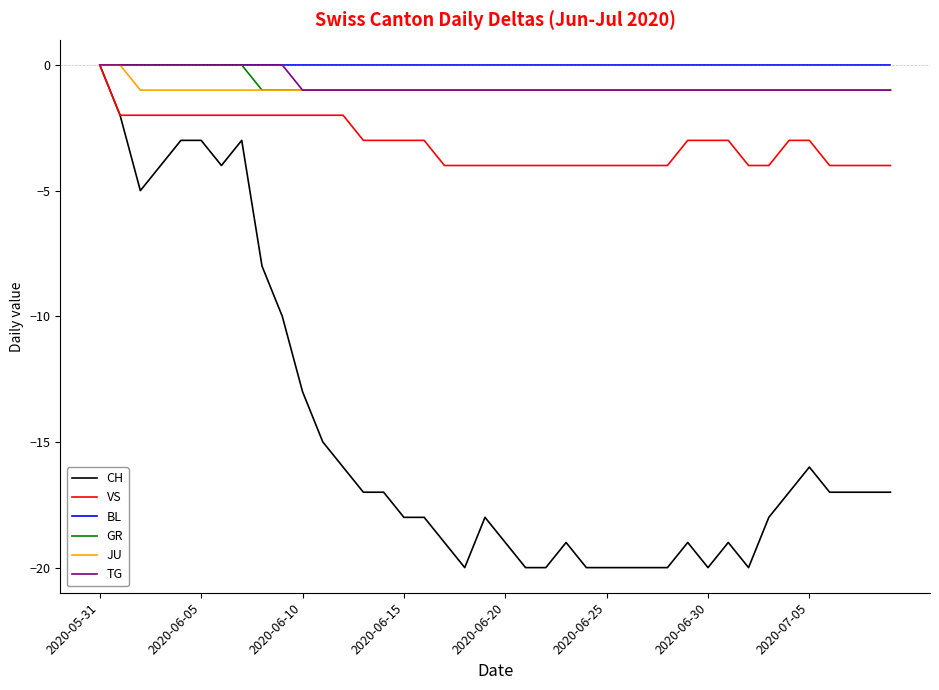

Reading right to left, transcribe all the data shown in this chart.

CH: -17	-17	-17	-17	-16	-17	-18	-20	-19	-20	-19	-20	-20	-20	-20	-20	-19	-20	-20	-19	-18	-20	-19	-18	-18	-17	-17	-16	-15	-13	-10	-8	-3	-4	-3	-3	-4	-5	-2	0
VS: -4	-4	-4	-4	-3	-3	-4	-4	-3	-3	-3	-4	-4	-4	-4	-4	-4	-4	-4	-4	-4	-4	-4	-3	-3	-3	-3	-2	-2	-2	-2	-2	-2	-2	-2	-2	-2	-2	-2	0
BL: 0	0	0	0	0	0	0	0	0	0	0	0	0	0	0	0	0	0	0	0	0	0	0	0	0	0	0	0	0	0	0	0	0	0	0	0	0	0	0	0
GR: -1	-1	-1	-1	-1	-1	-1	-1	-1	-1	-1	-1	-1	-1	-1	-1	-1	-1	-1	-1	-1	-1	-1	-1	-1	-1	-1	-1	-1	-1	-1	-1	0	0	0	0	0	0	0	0
JU: -1	-1	-1	-1	-1	-1	-1	-1	-1	-1	-1	-1	-1	-1	-1	-1	-1	-1	-1	-1	-1	-1	-1	-1	-1	-1	-1	-1	-1	-1	-1	-1	-1	-1	-1	-1	-1	-1	0	0
TG: -1	-1	-1	-1	-1	-1	-1	-1	-1	-1	-1	-1	-1	-1	-1	-1	-1	-1	-1	-1	-1	-1	-1	-1	-1	-1	-1	-1	-1	-1	0	0	0	0	0	0	0	0	0	0